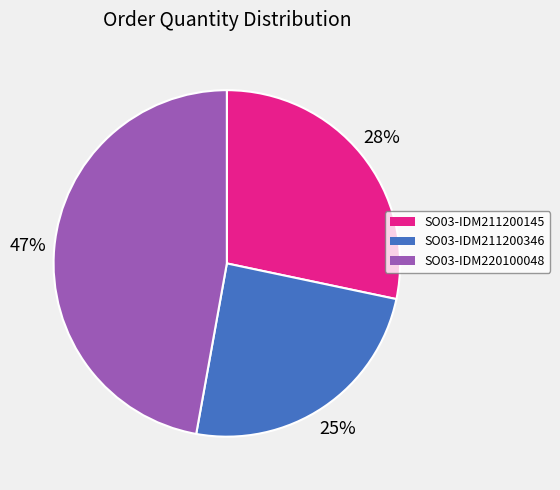

Which has a higher value, SO03-IDM220100048 or SO03-IDM211200145?

SO03-IDM220100048